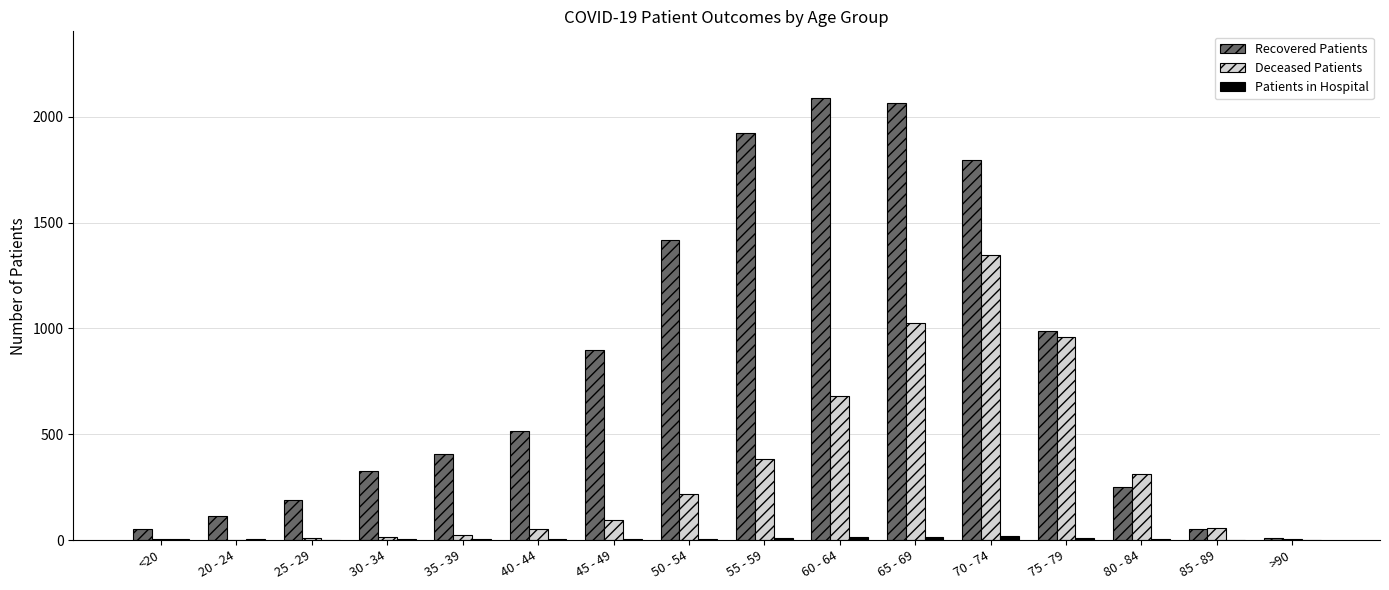

The value of Deceased Patients at 80 - 84 is 312. True or false?

True